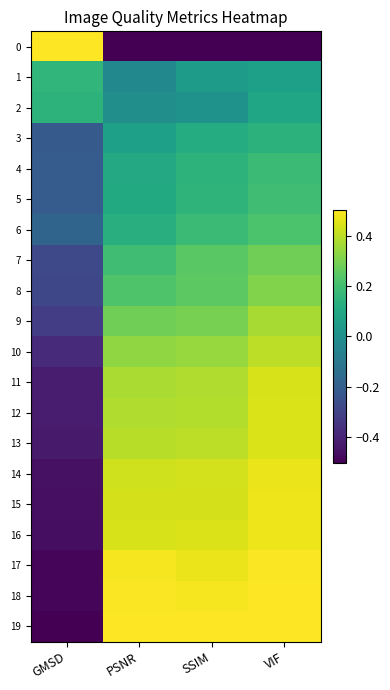

What is the difference between the highest and lowest values at PSNR?

1.0